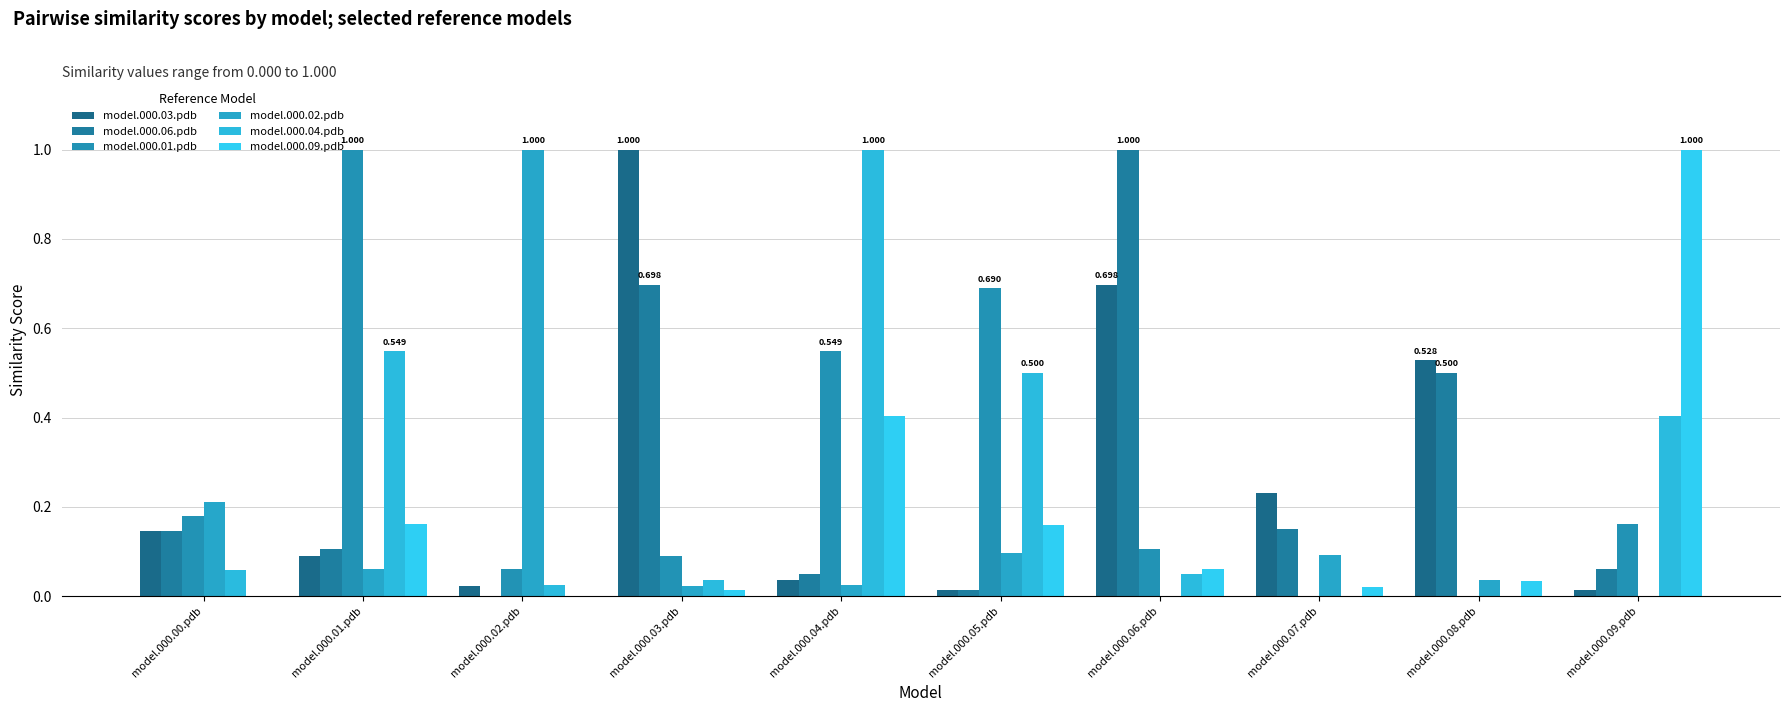

Which series has the largest total across all categories?

model.000.01.pdb